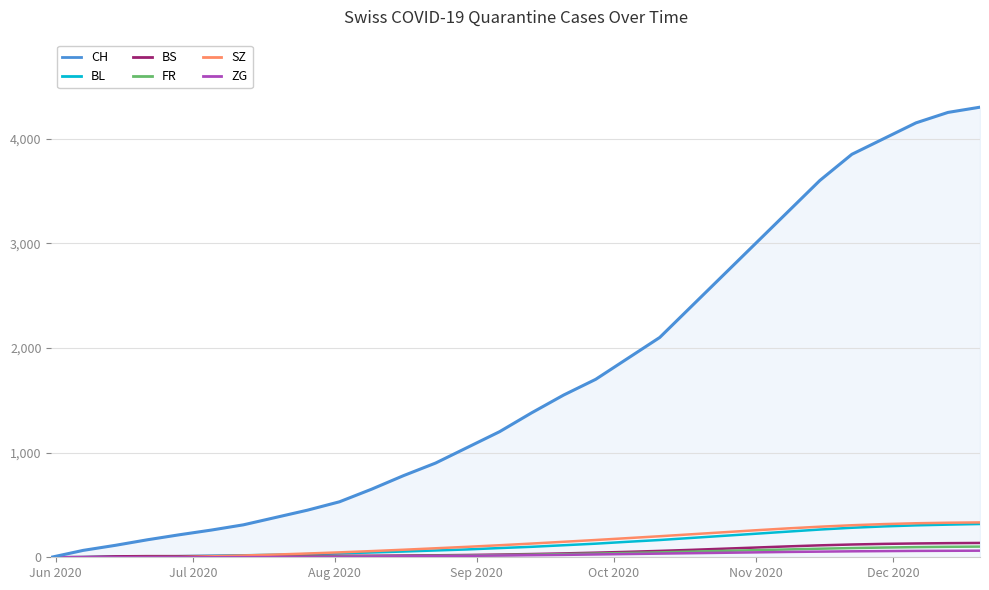

Which series has the widest spread of values?

CH